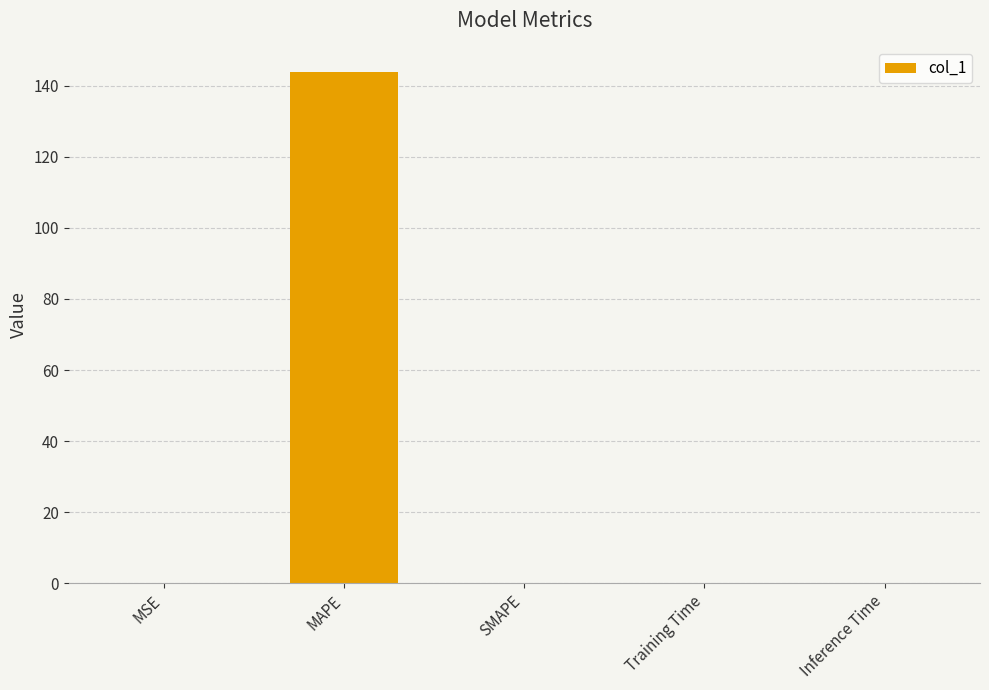

Which category has the highest value across all series?

MAPE